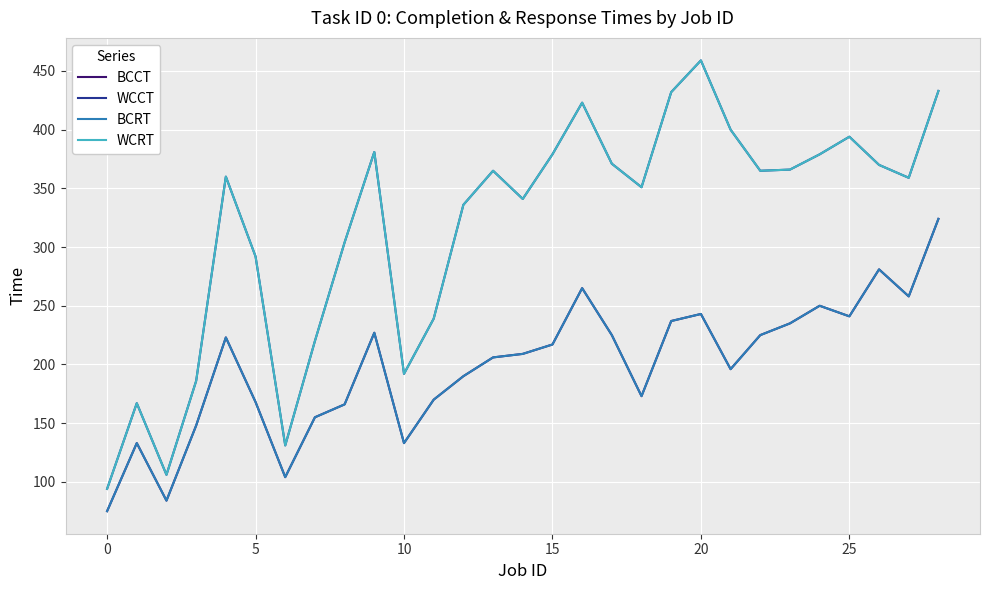

Where does the WCCT series first go above 360?

9